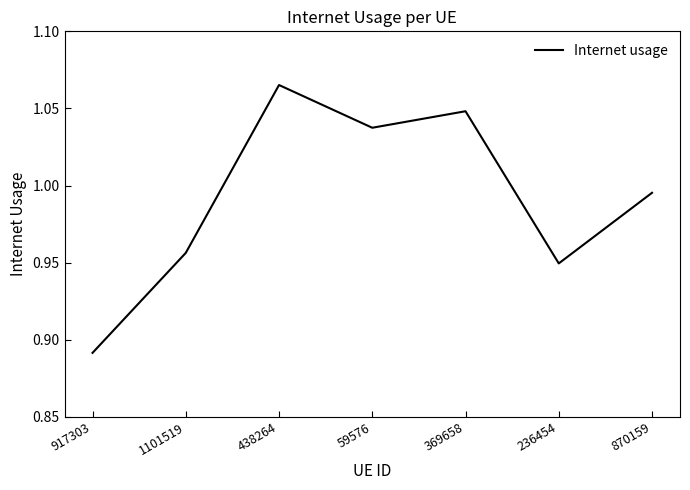

Which has a higher value, 369658 or 59576?

369658